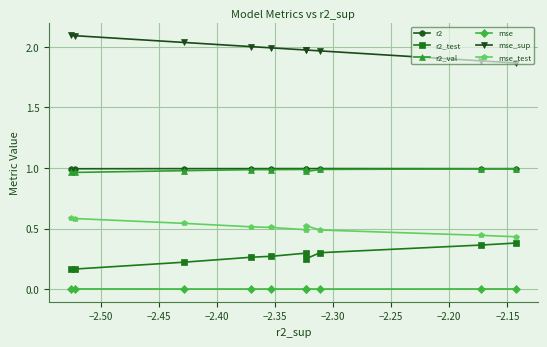

What is the maximum value shown in the chart?

2.1